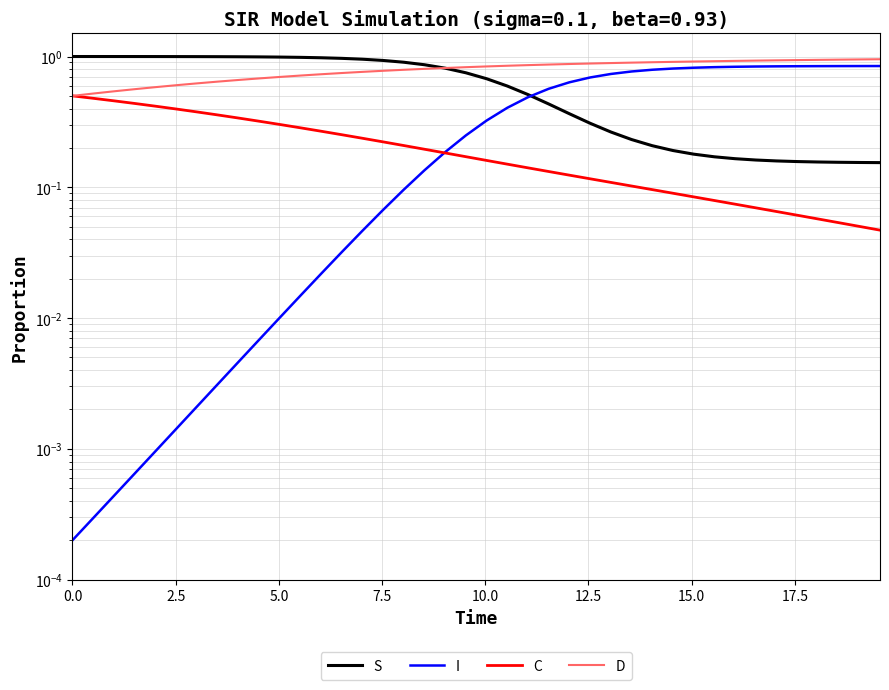

What is the difference between the maximum and second lowest values in the I series?

0.8